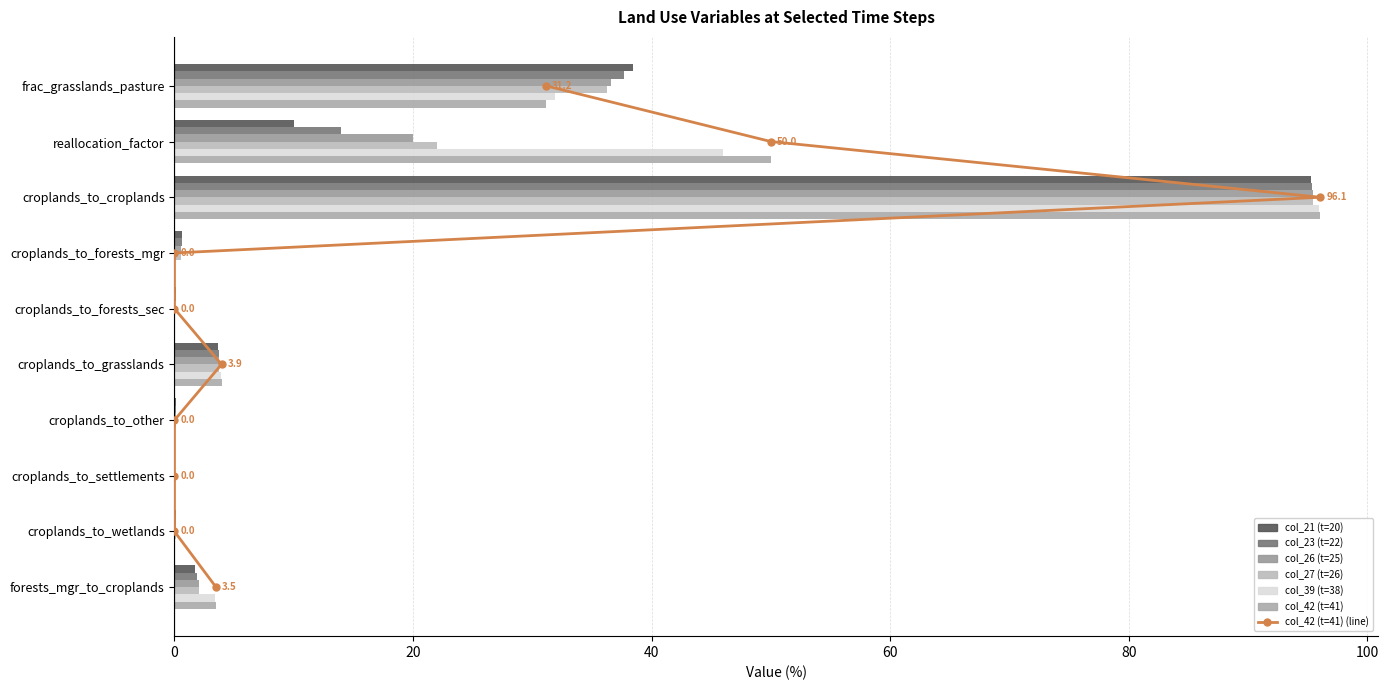

Reading right to left, list all the values displayed in this chart.

col_21 (t=20): 1.8	0.1	0.0	0.1	3.7	0.1	0.7	95.3	10.0	38.5
col_23 (t=22): 1.9	0.1	0.0	0.1	3.7	0.1	0.6	95.3	14.0	37.7
col_26 (t=25): 2.0	0.1	0.0	0.1	3.7	0.1	0.6	95.4	20.0	36.6
col_27 (t=26): 2.1	0.1	0.0	0.1	3.7	0.1	0.5	95.4	22.0	36.2
col_39 (t=38): 3.4	0.0	0.0	0.0	3.9	0.0	0.1	96.0	46.0	31.9
col_42 (t=41): 3.5	0.0	0.0	0.0	3.9	0.0	0.0	96.1	50.0	31.2